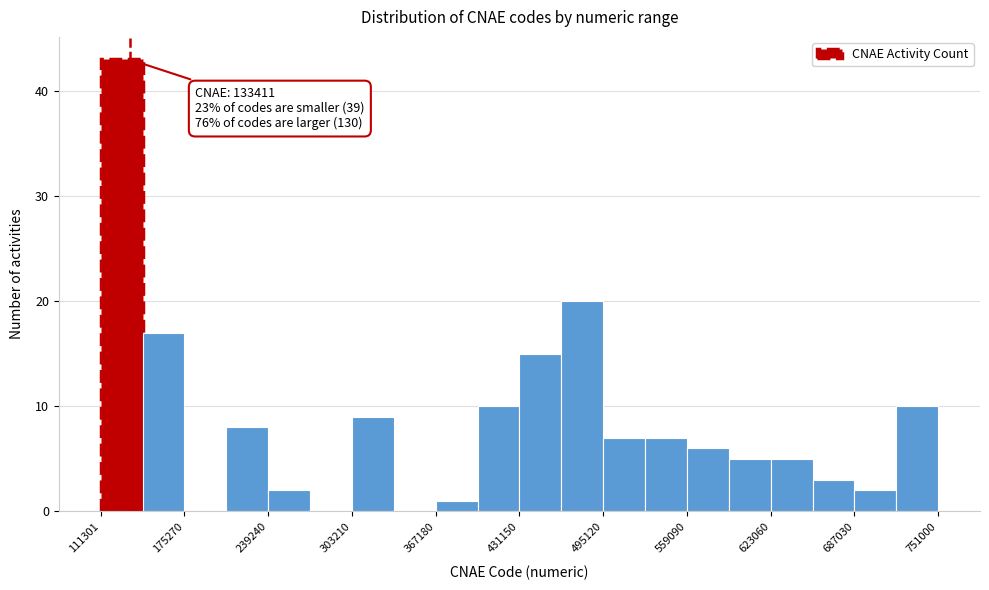

Around what value on the x-axis is the tallest bar? Give the approximate position of its centre, as read against the axis.

130000